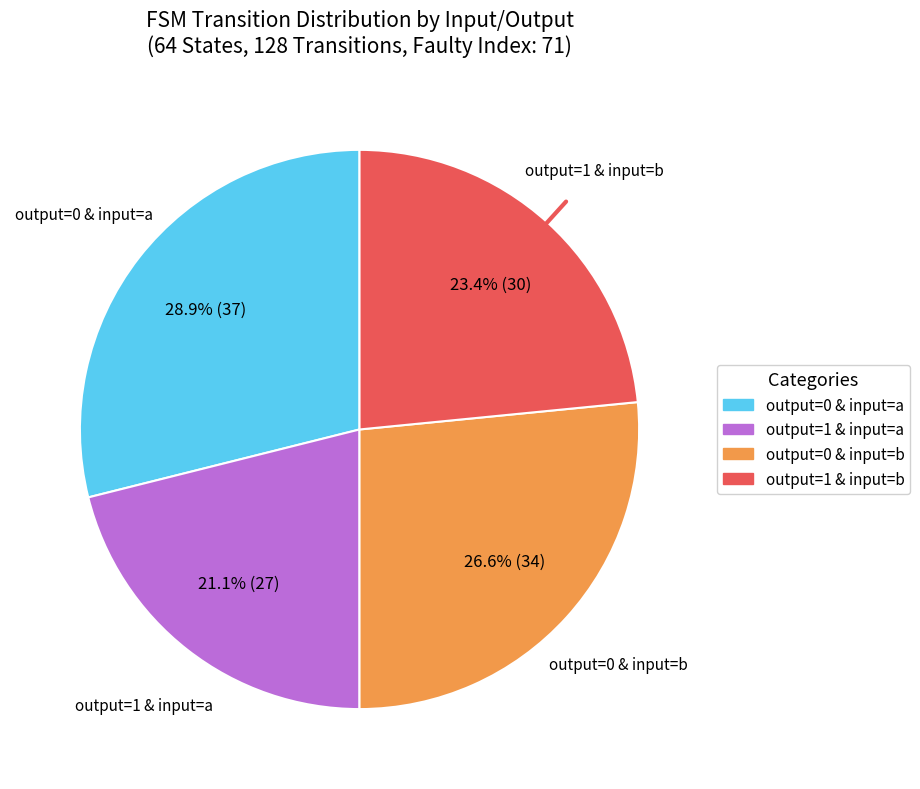

What is the total percentage of output=1 & input=b and output=0 & input=a?

52.3%